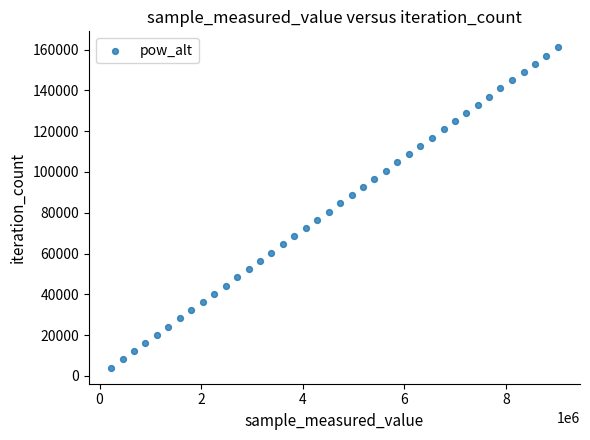

How many points are shown in the scatter plot?

40